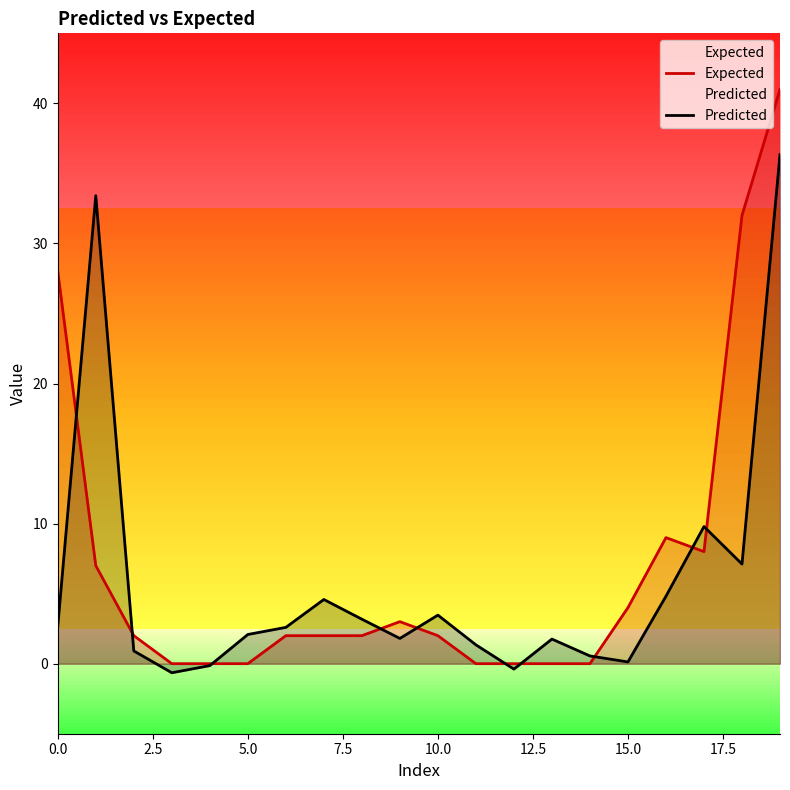

How many interior local valleys does the Predicted series have?

5